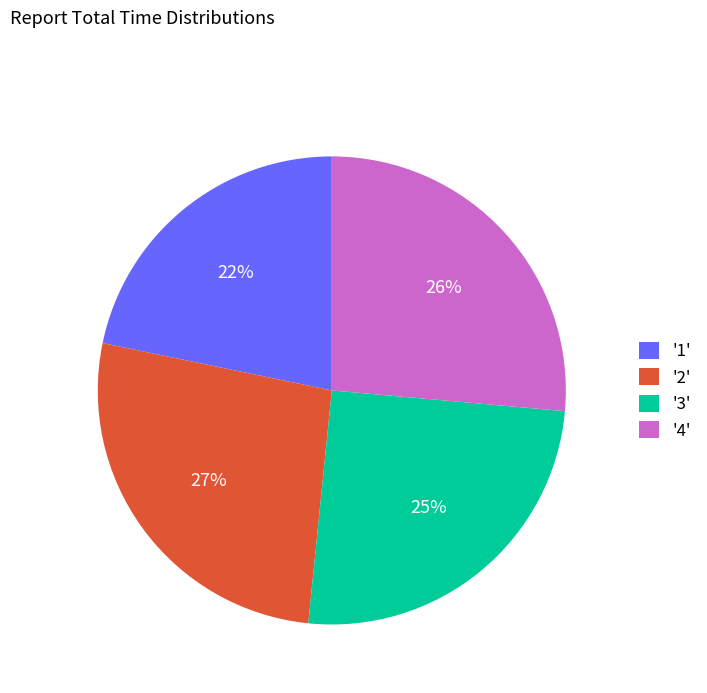

Does any single category account for the majority?

No